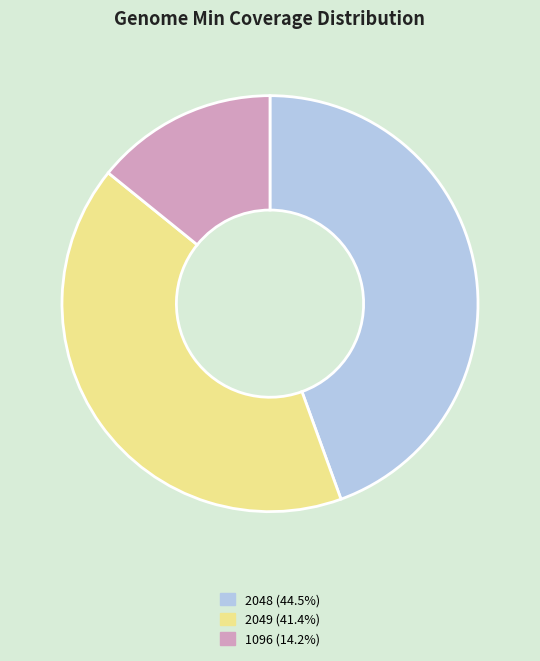

Which has a higher value, 1096 or 2049?

2049